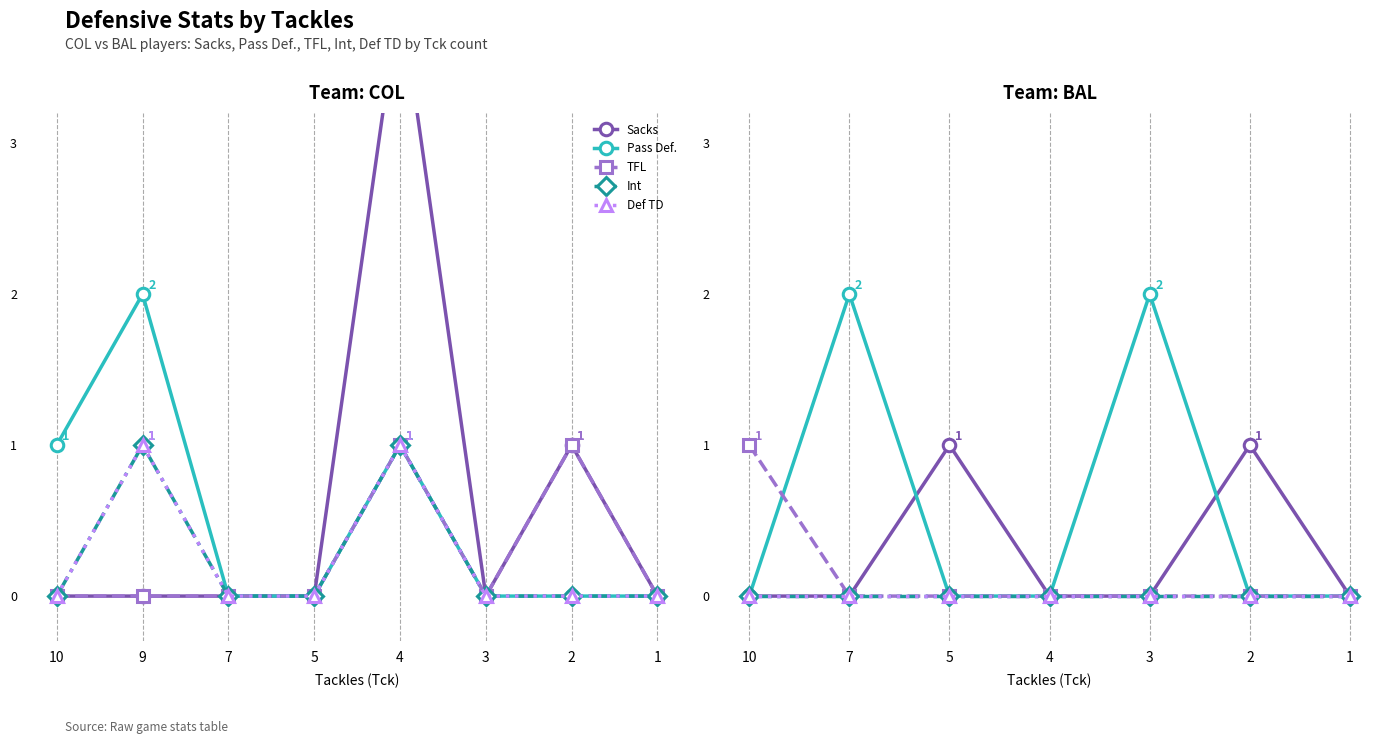

True or false: Pass Def. and Def TD cross at least once.

False